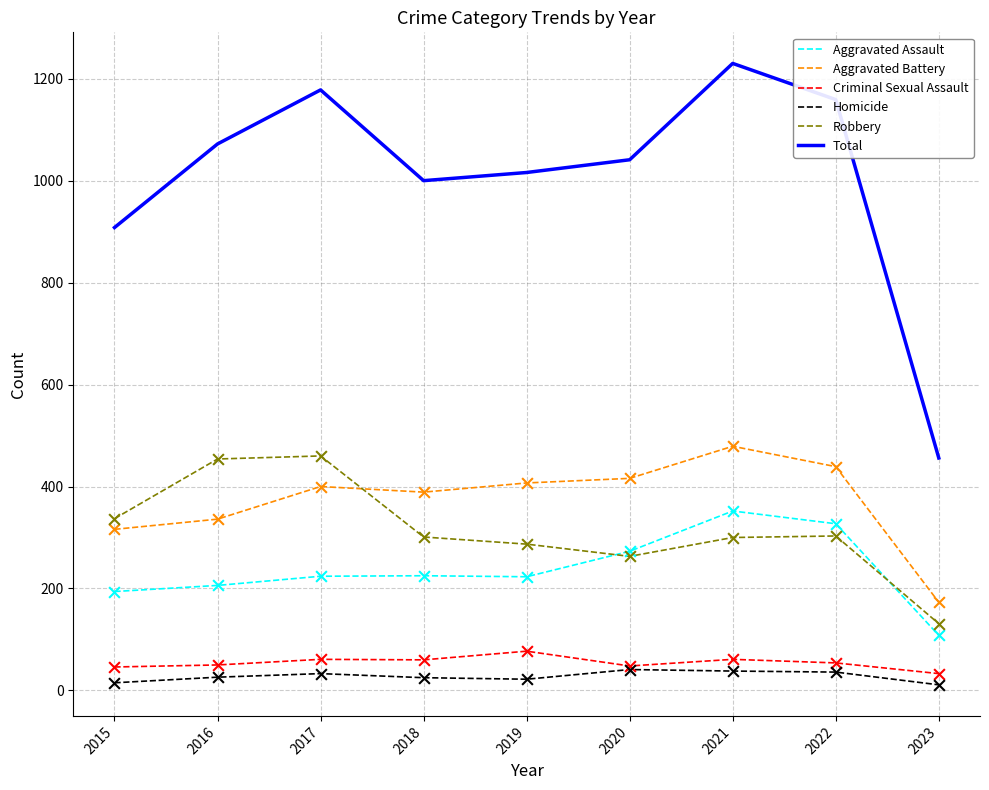

Which series changed the most between 2018 and 2022?

Total